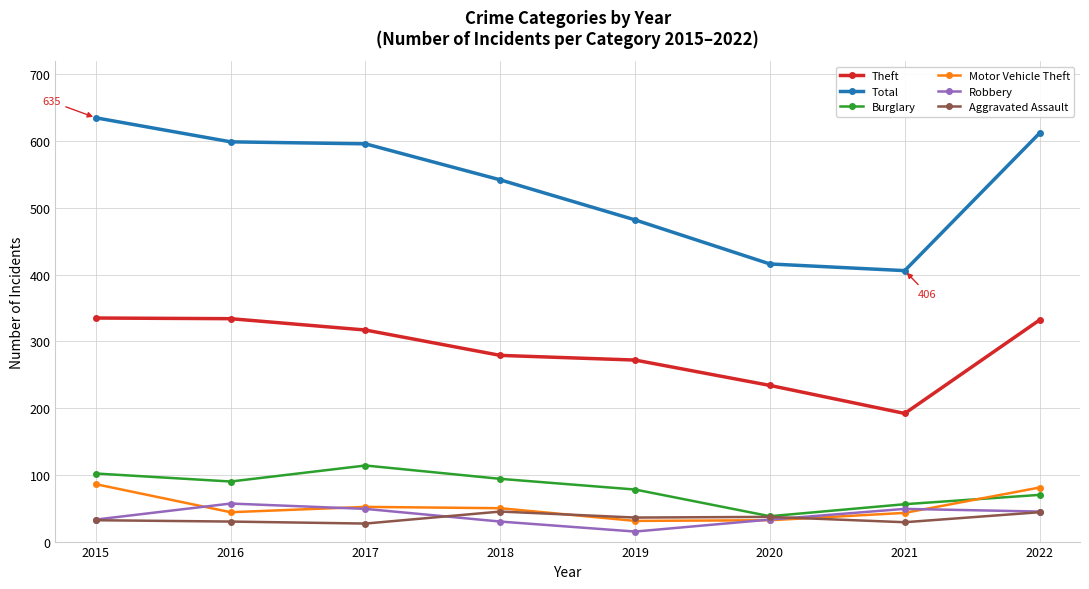

Which series has the widest spread of values?

Total